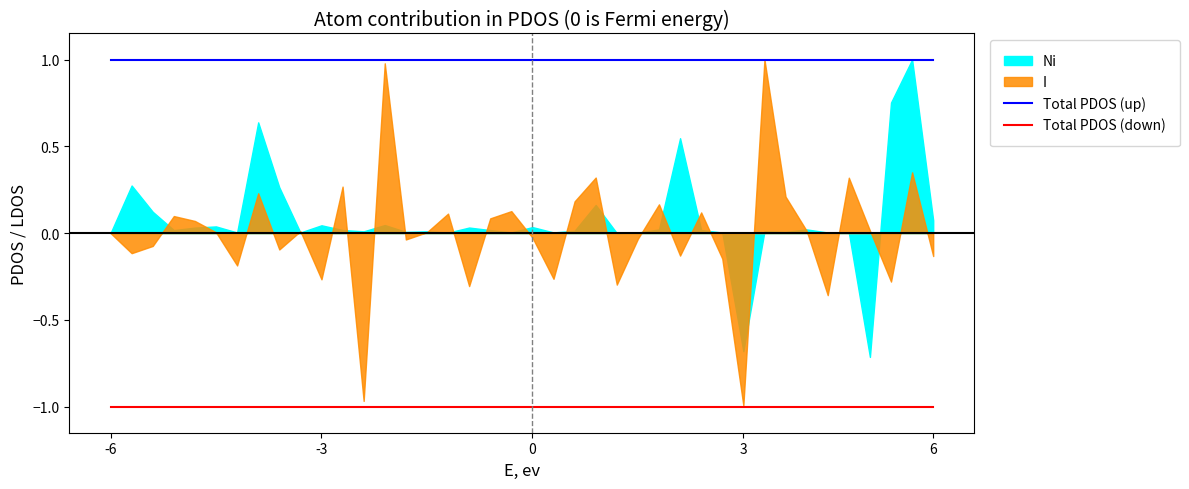

Is it true that Total PDOS (up) equals 2 at -3?

False